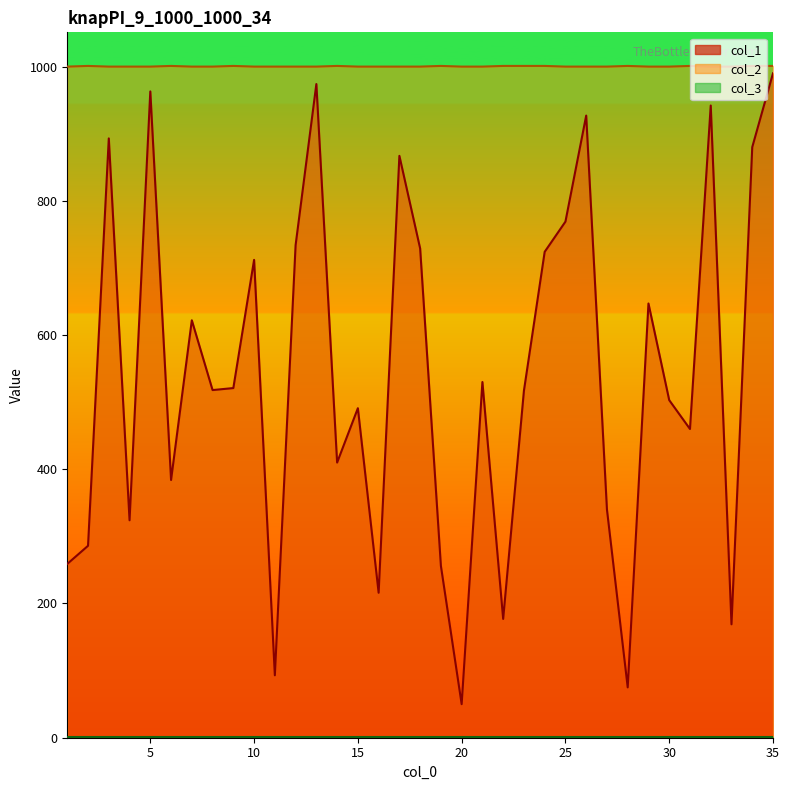

How many lines are shown in the chart?

3